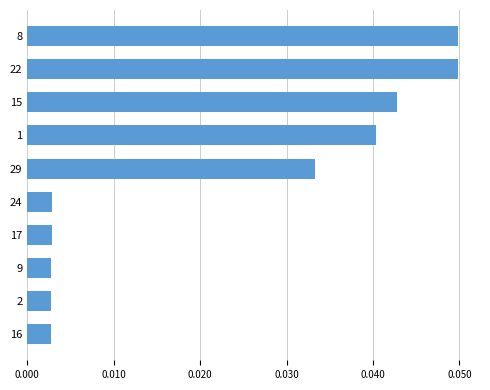

What is the label of the 8th bar from the top?

9